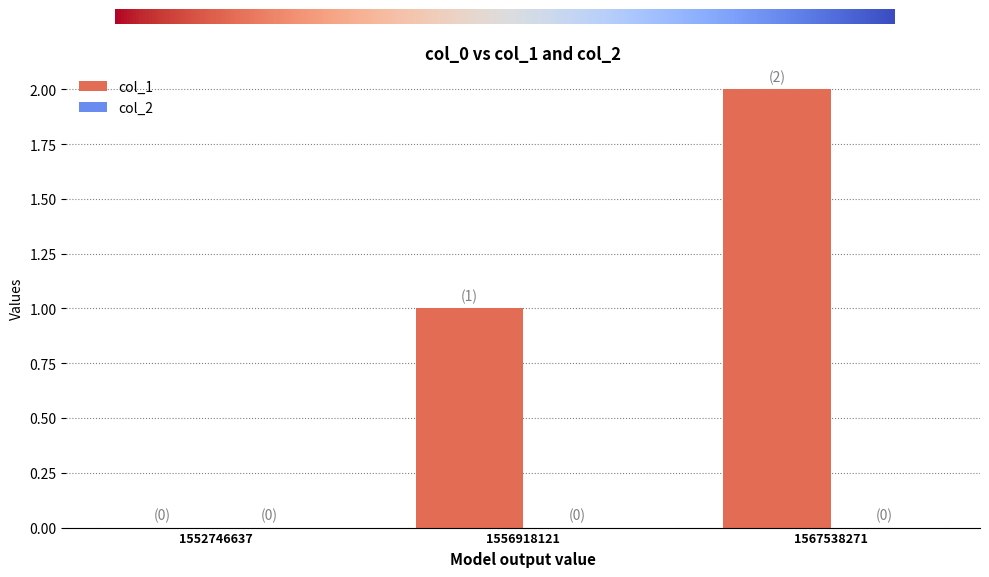

Reading right to left, transcribe all the data shown in this chart.

2	1	0